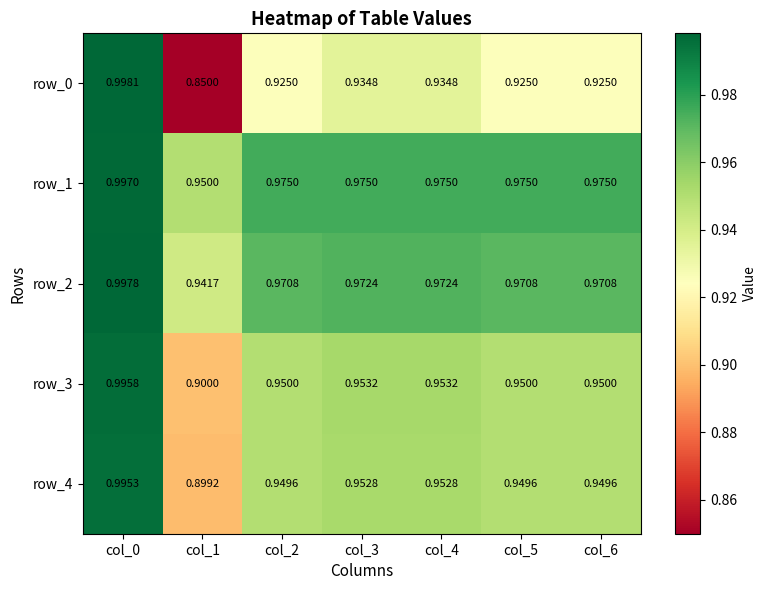

Is the value of row_3 at col_6 greater than the value of row_0 at col_0?

No